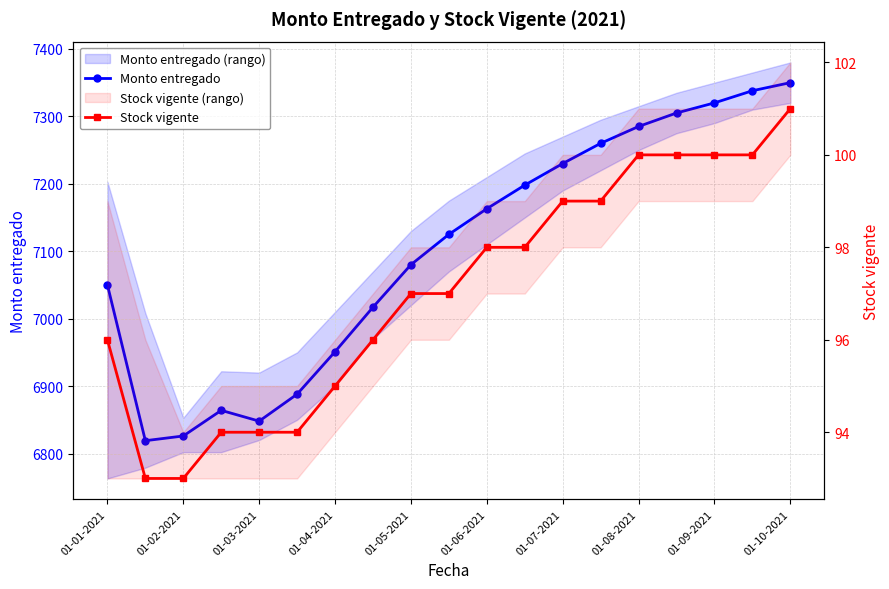

The Stock vigente series shows 98 at 11. True or false?

True